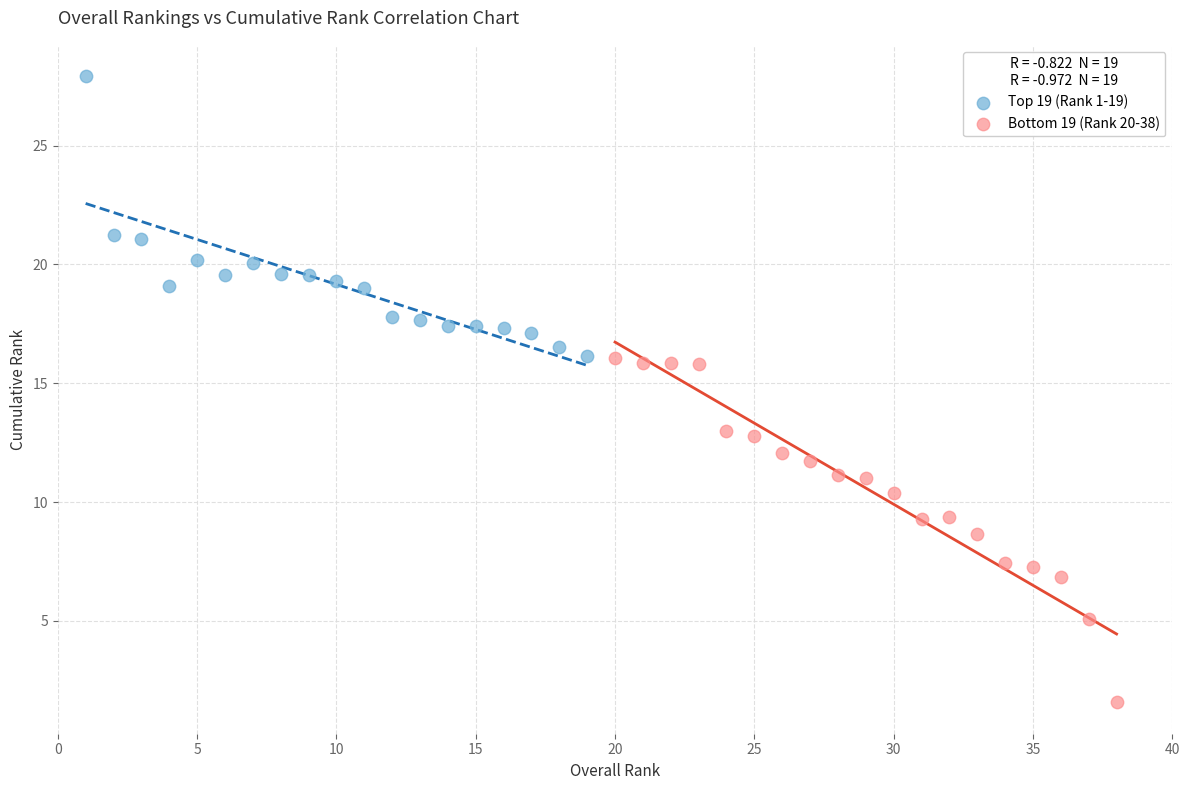

Which series has the largest Y range (max minus min)?

Bottom 19 (Rank 20-38)